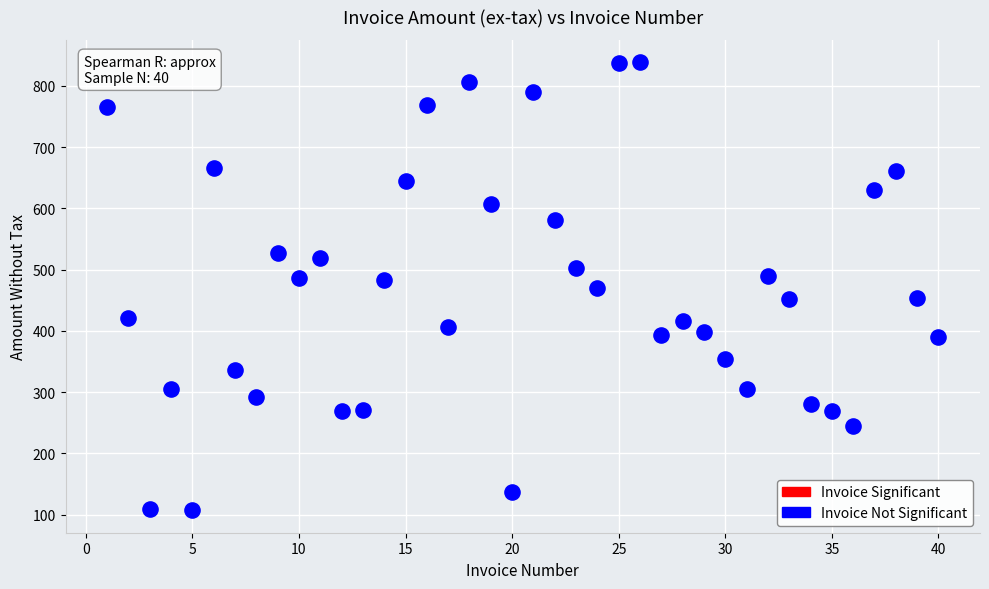

What is the range of Y values (max minus min)?

731.3